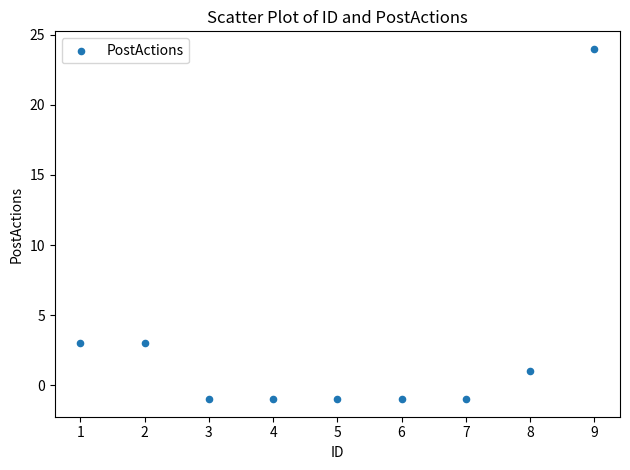

What is the range of X values (max minus min)?

8